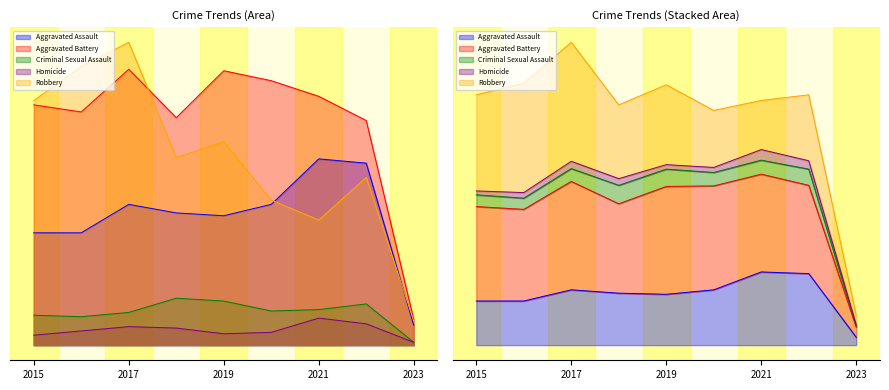

Which has a higher value, 2022 or 2020?

2022